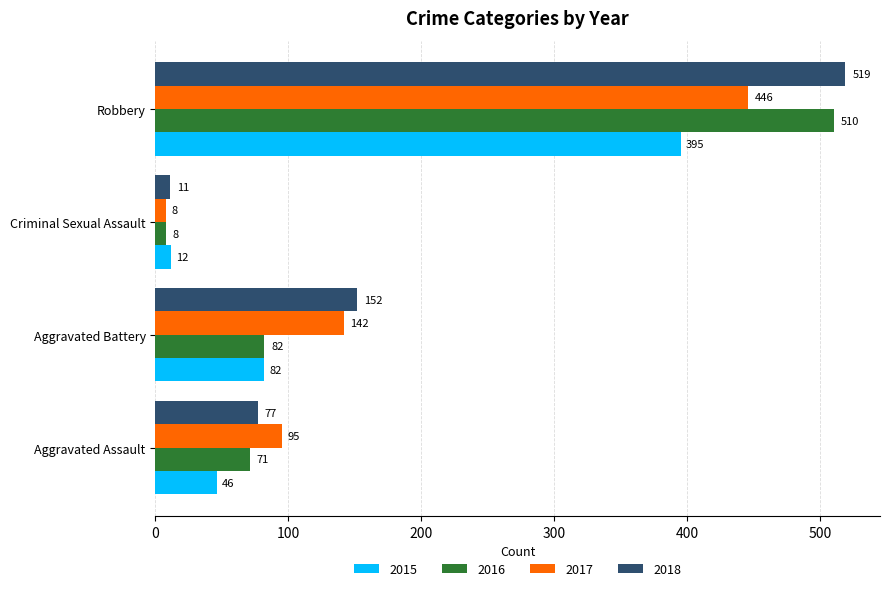

The 2018 series shows 152 at Aggravated Battery. True or false?

True